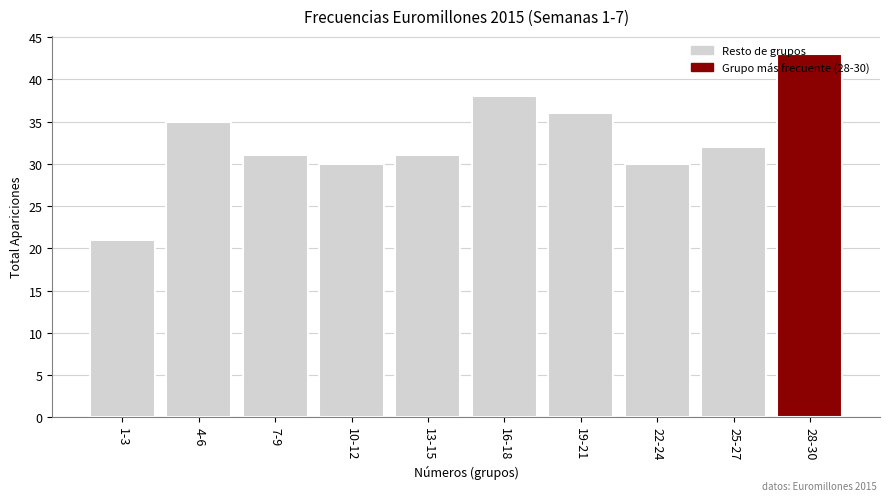

What is the change in value from 13-15 to 28-30?

+12